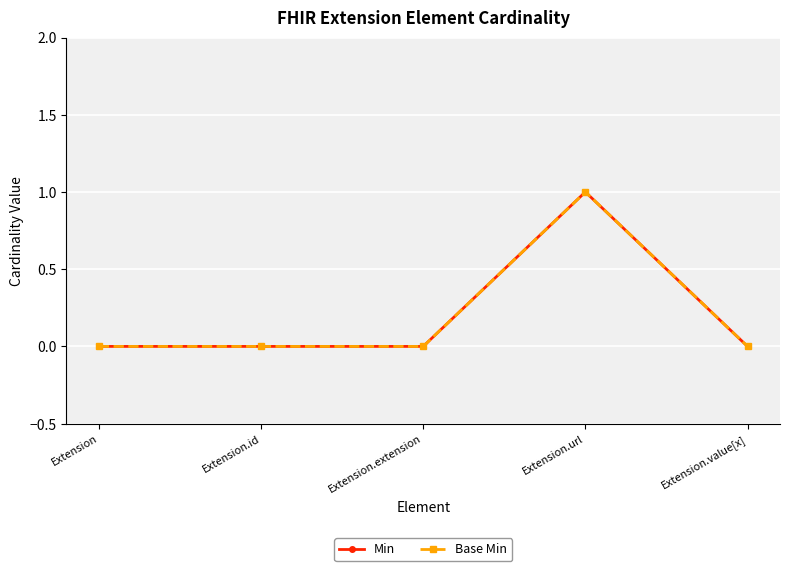

Does the chart have visible grid lines?

Yes